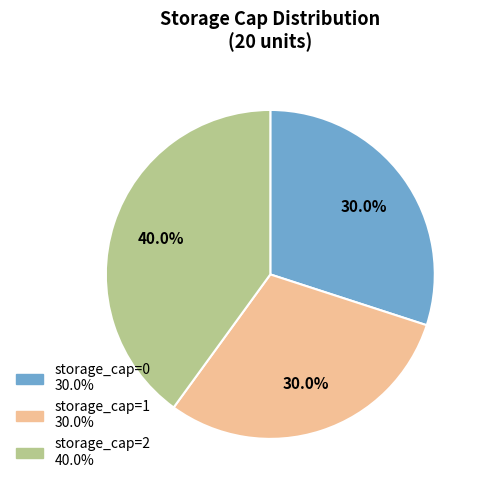

Does any single category account for the majority?

No